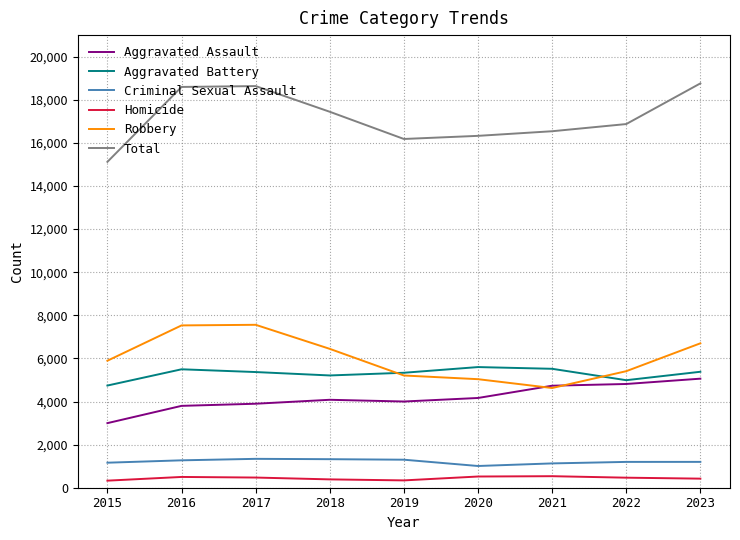

How many interior local peaks does the Total series have?

1